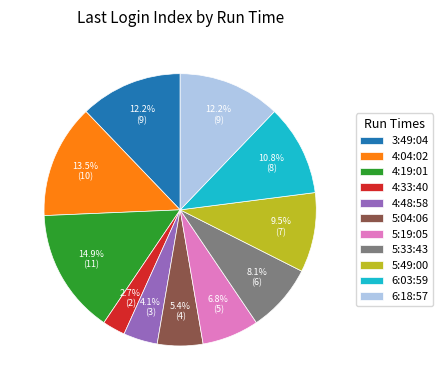

Count the number of slices in the pie.

11